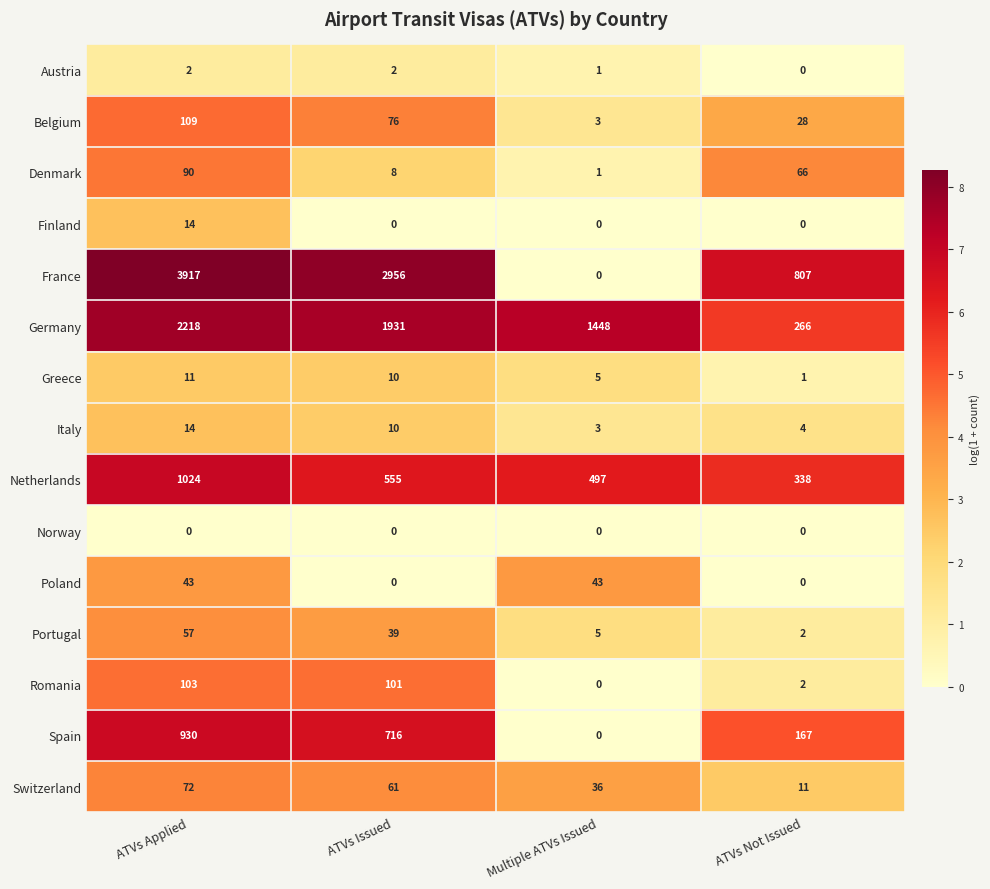

Which series has the largest total across all categories?

France